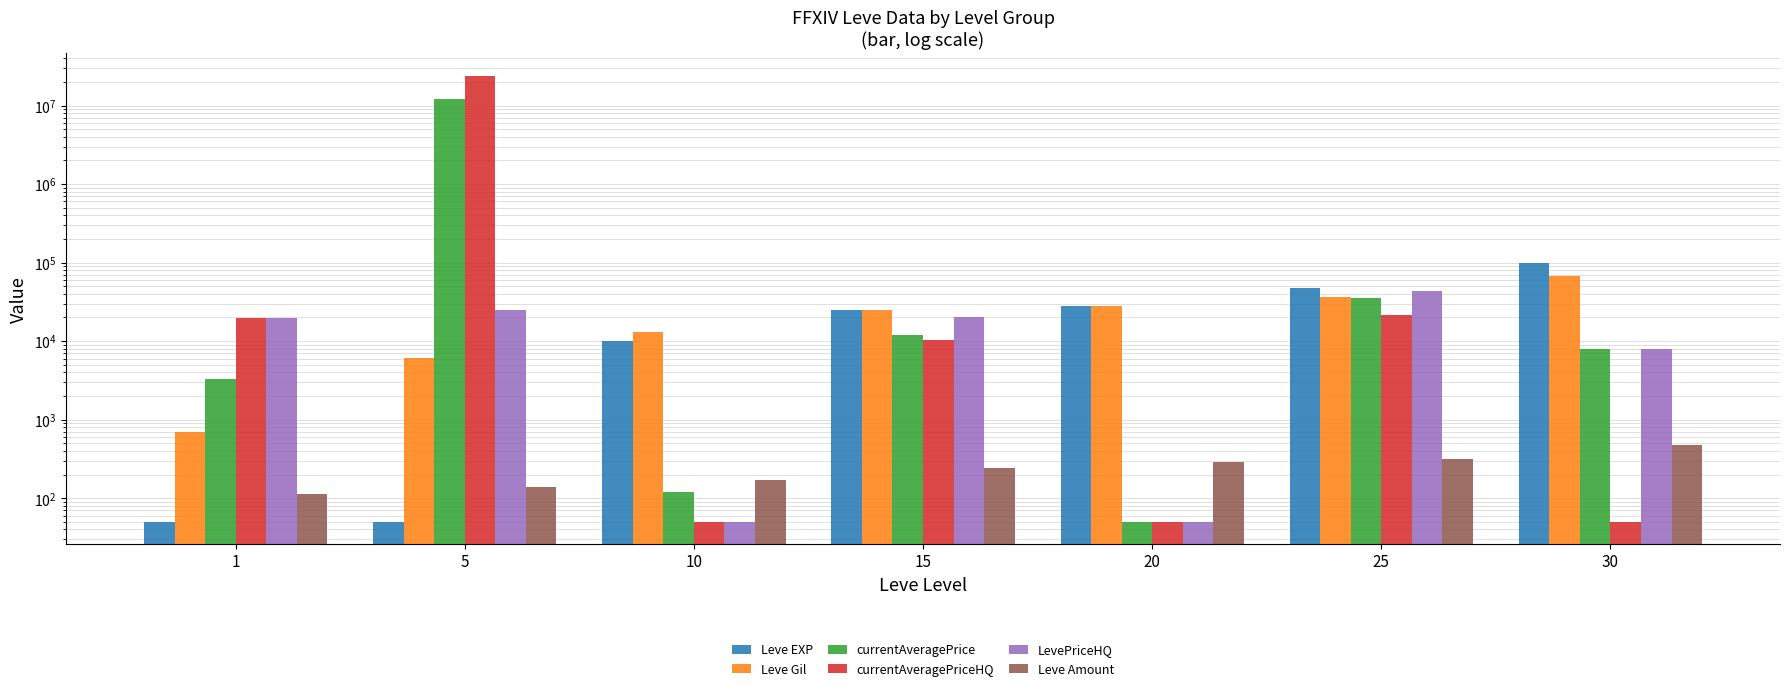

How many values in the currentAveragePriceHQ series are below 10232?

3